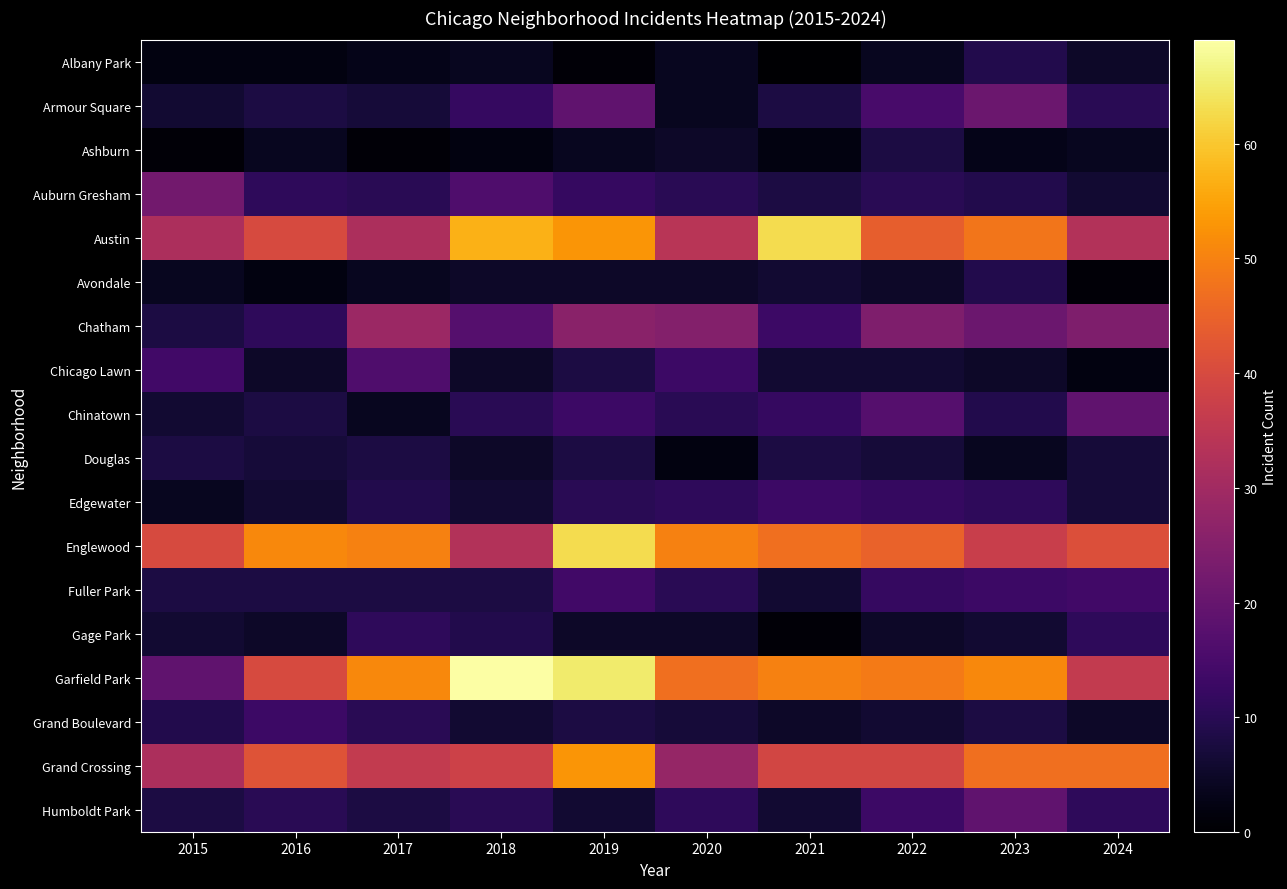

Which series has the largest total across all categories?

Garfield Park